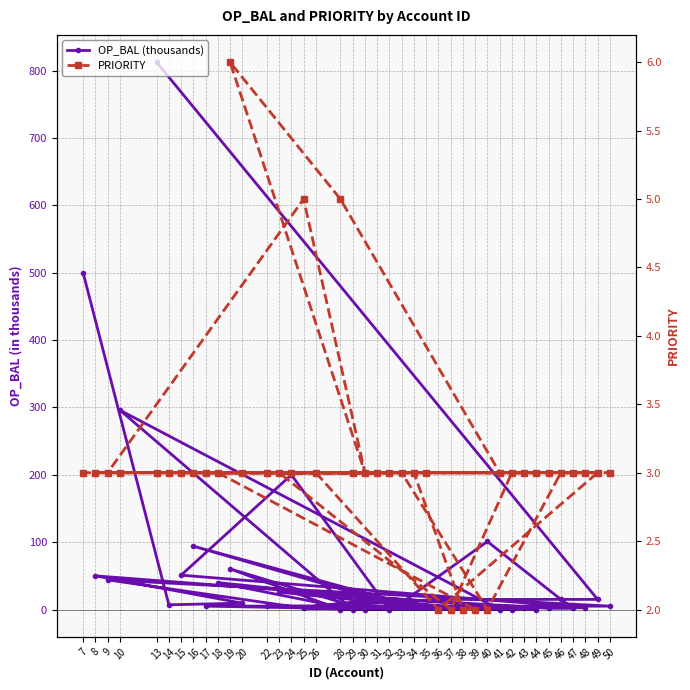

What is the difference between the maximum and minimum values in the OP_BAL (thousands) series?

812.6